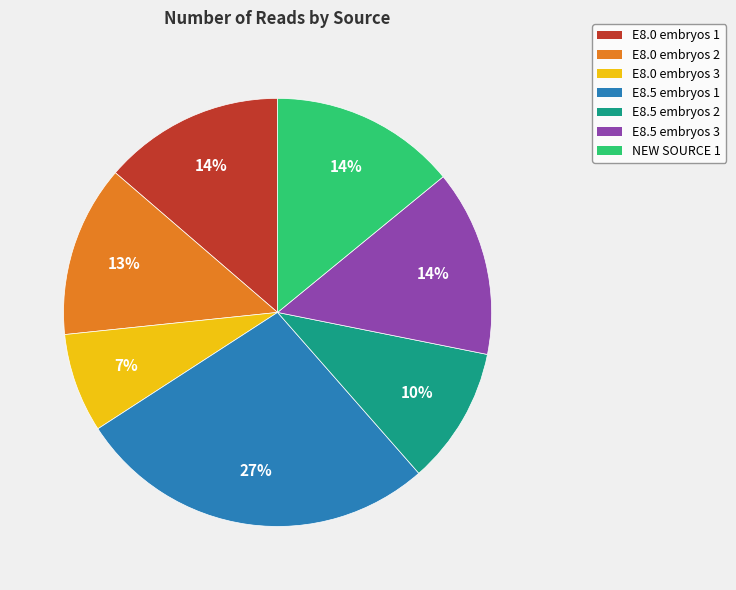

Does any single category account for the majority?

No